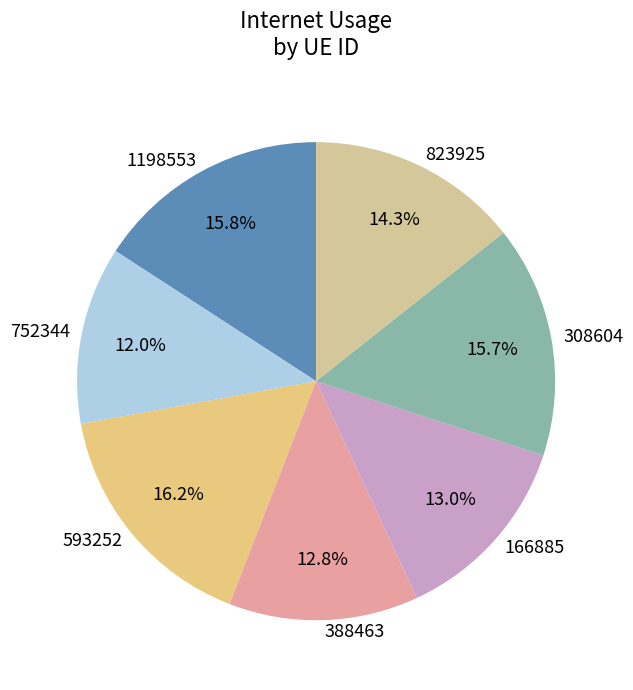

Does any single category account for the majority?

No